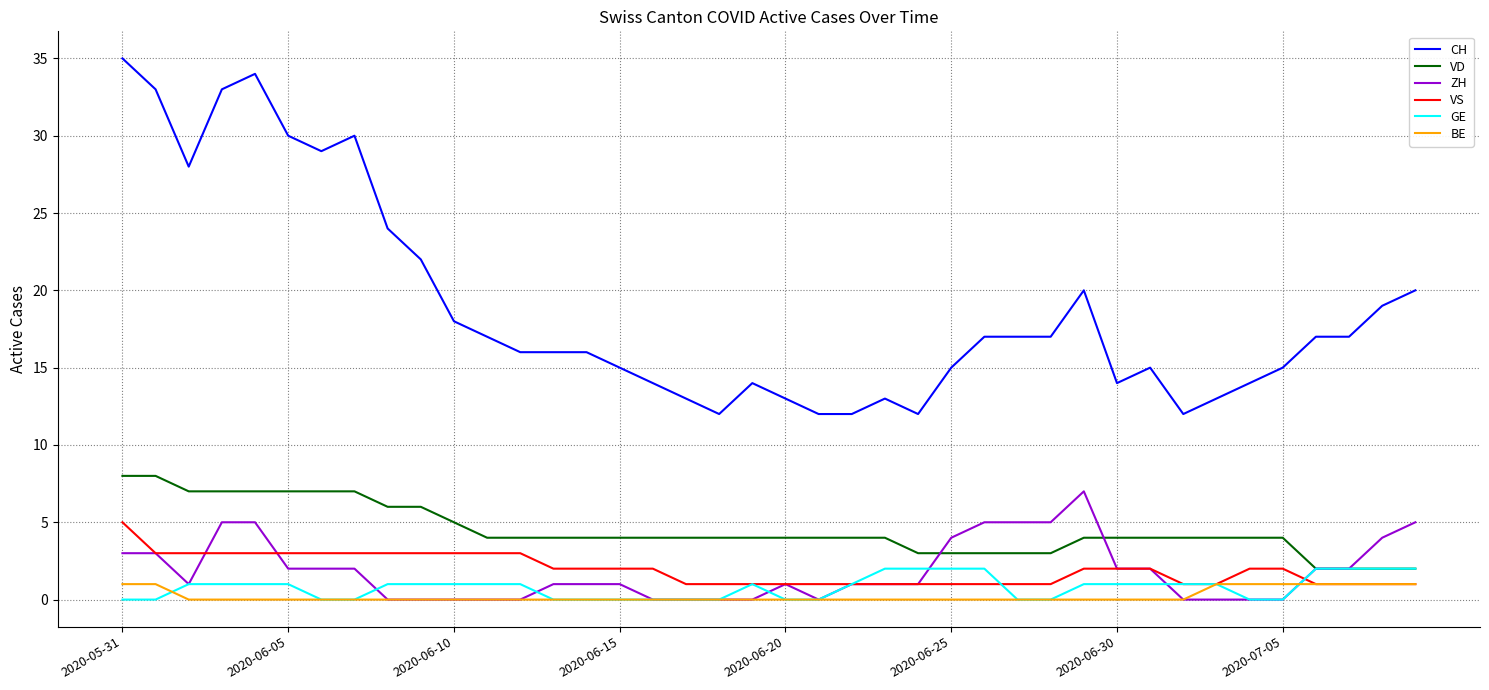

Which series has the largest total across all categories?

CH